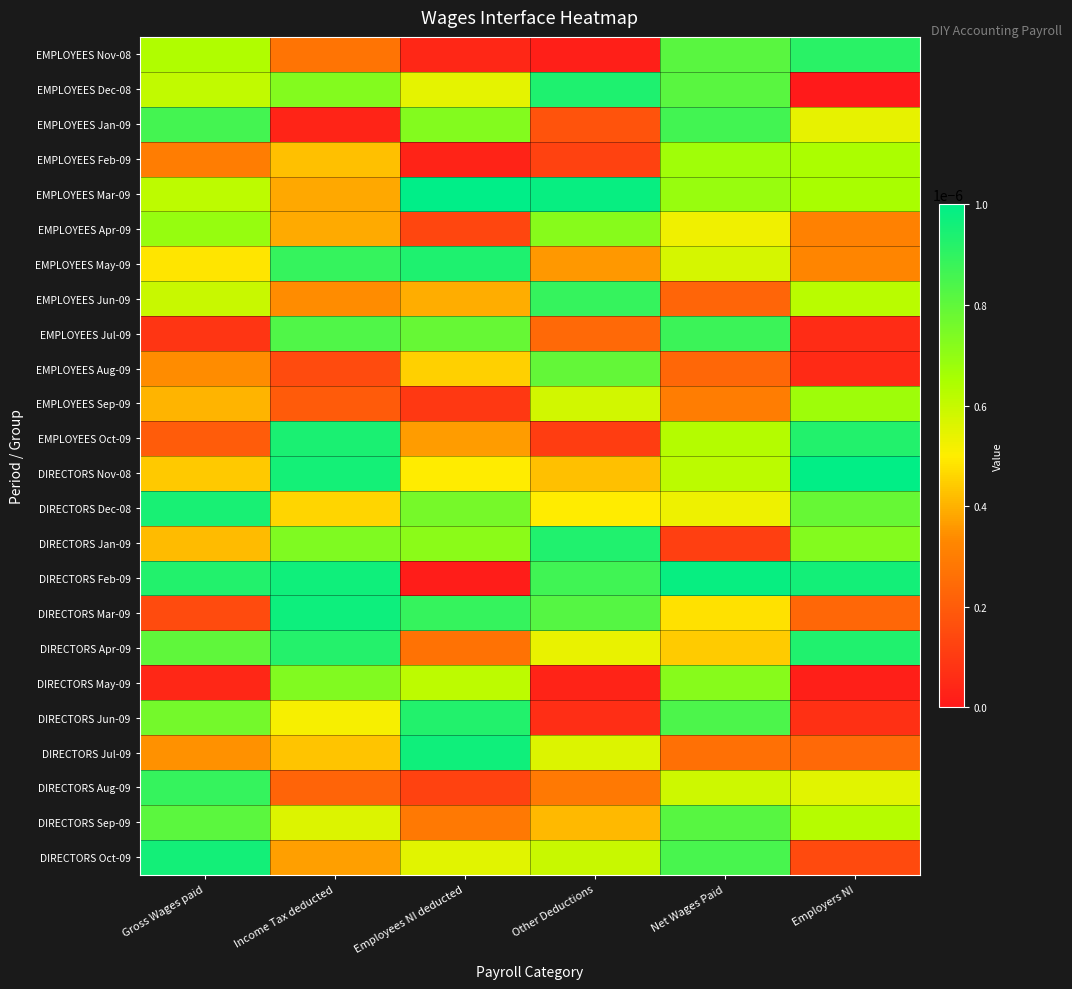

Count the number of data series in this chart.

24